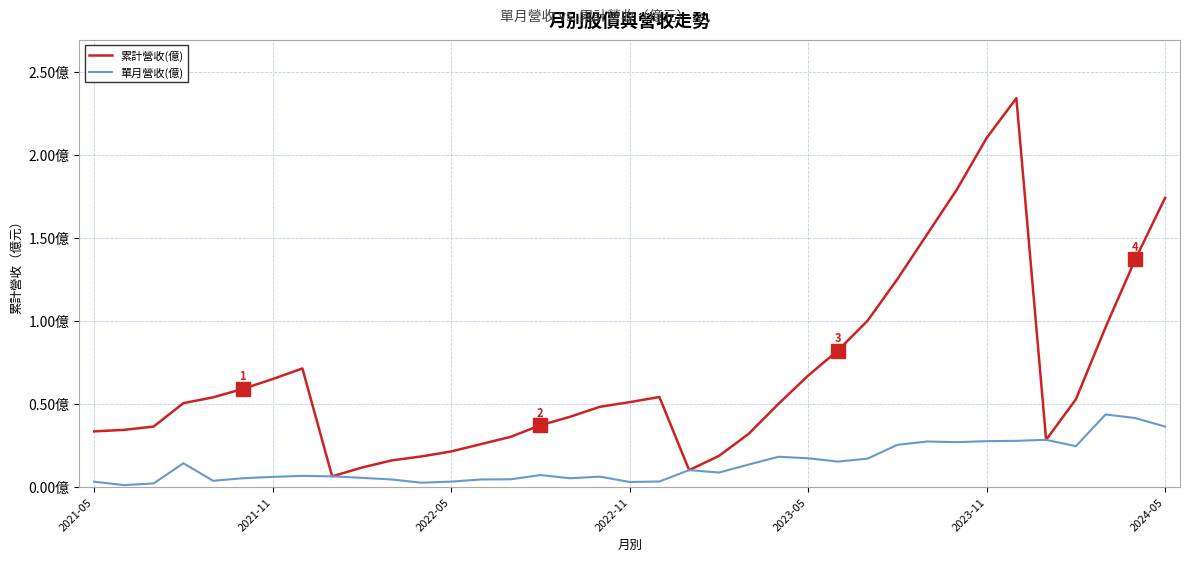

What are all the series names shown in the legend?

累計營收(億), 單月營收(億)